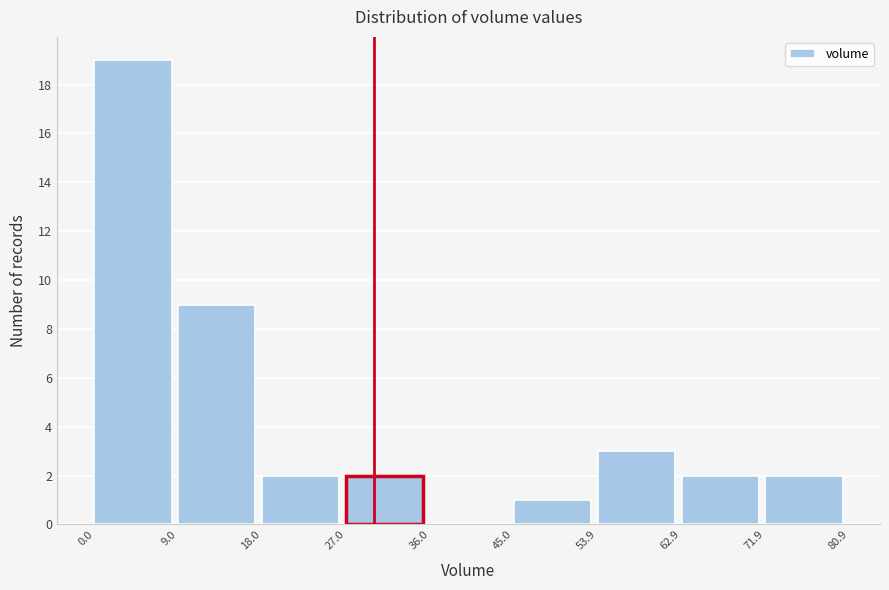

Which range on the x-axis has the tallest bar?

0.0 to 9.0